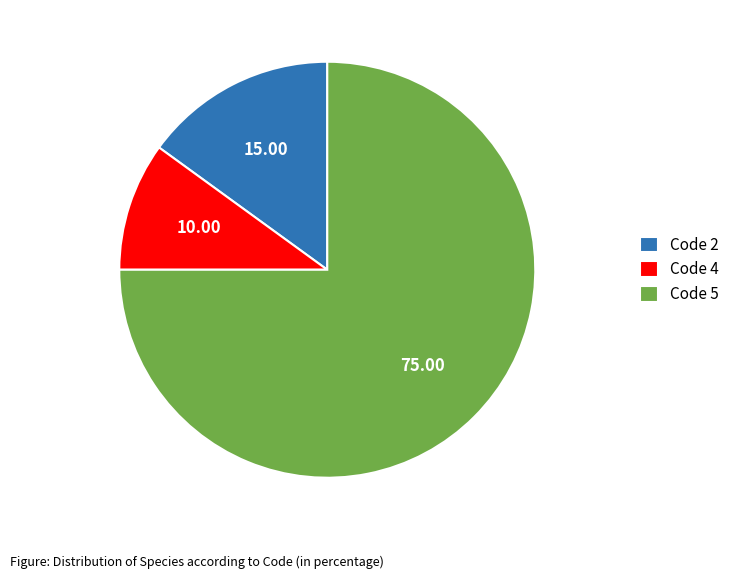

Count the number of slices in the pie.

3